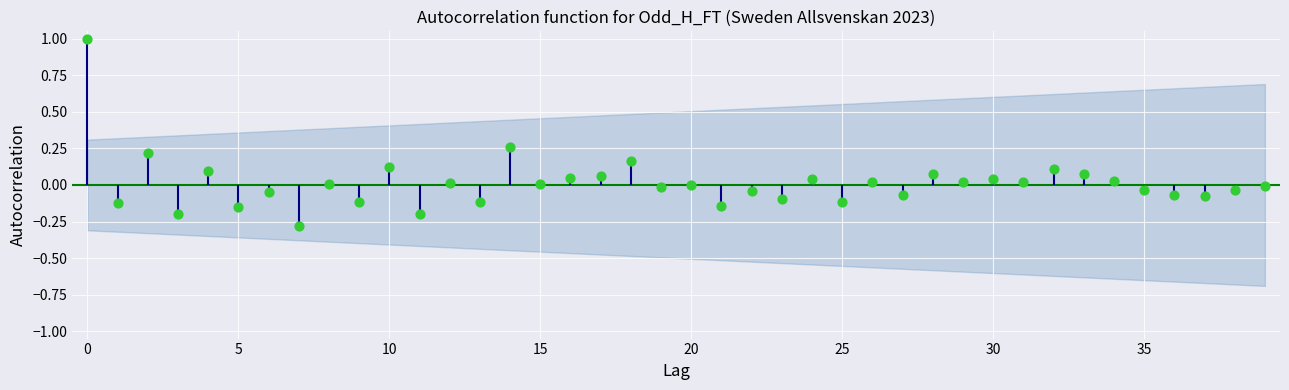

What is the change in value from 35 to 14?

+0.3